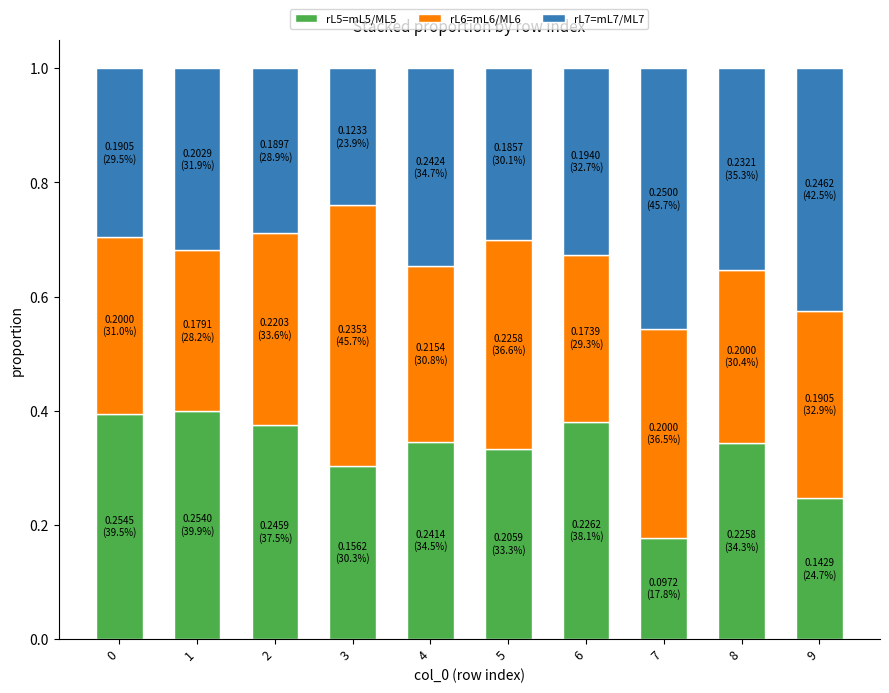

How many categories are shown in the chart?

10